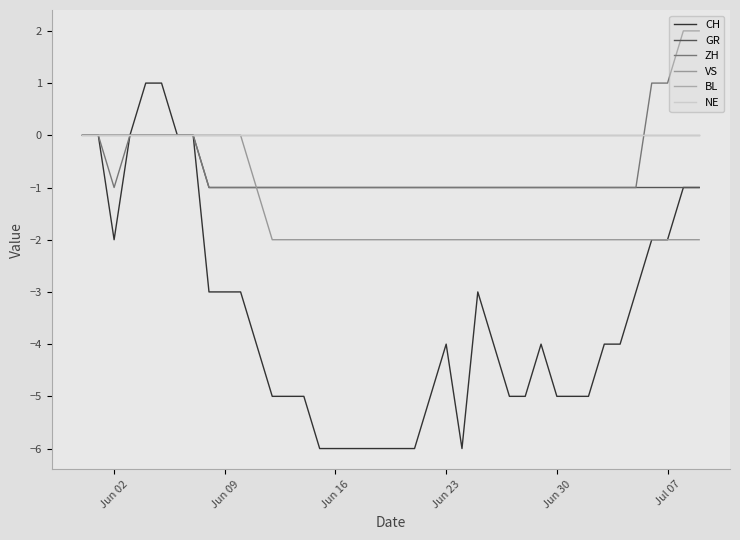

Is this an area chart (filled region under the line)?

No